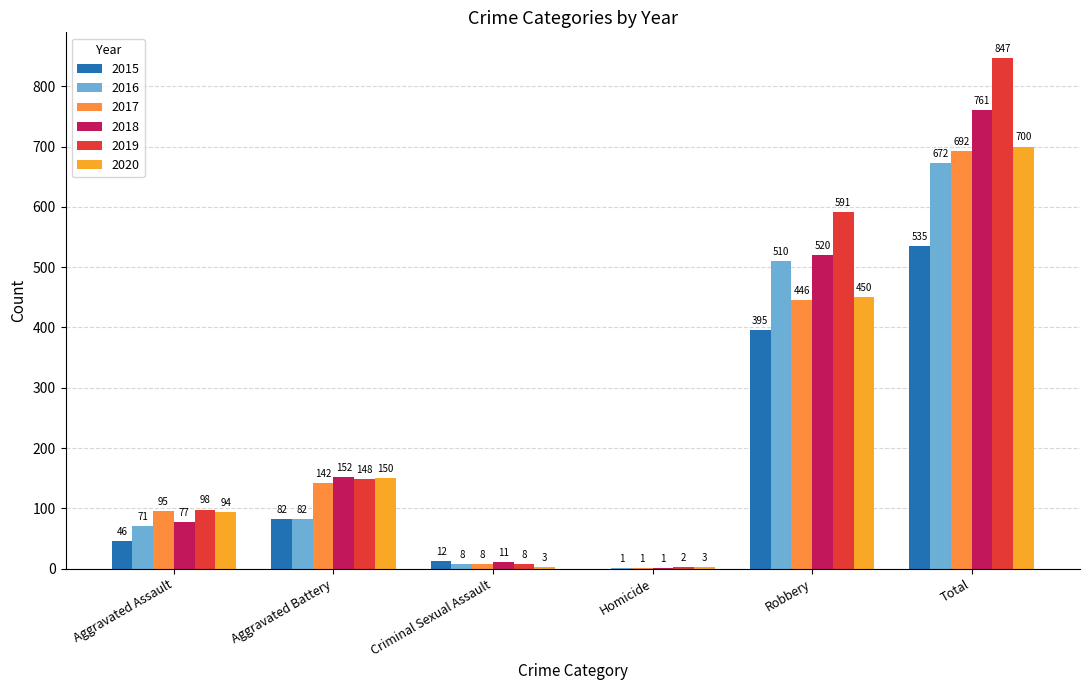

What is the label of the 1st bar from the right?

Total